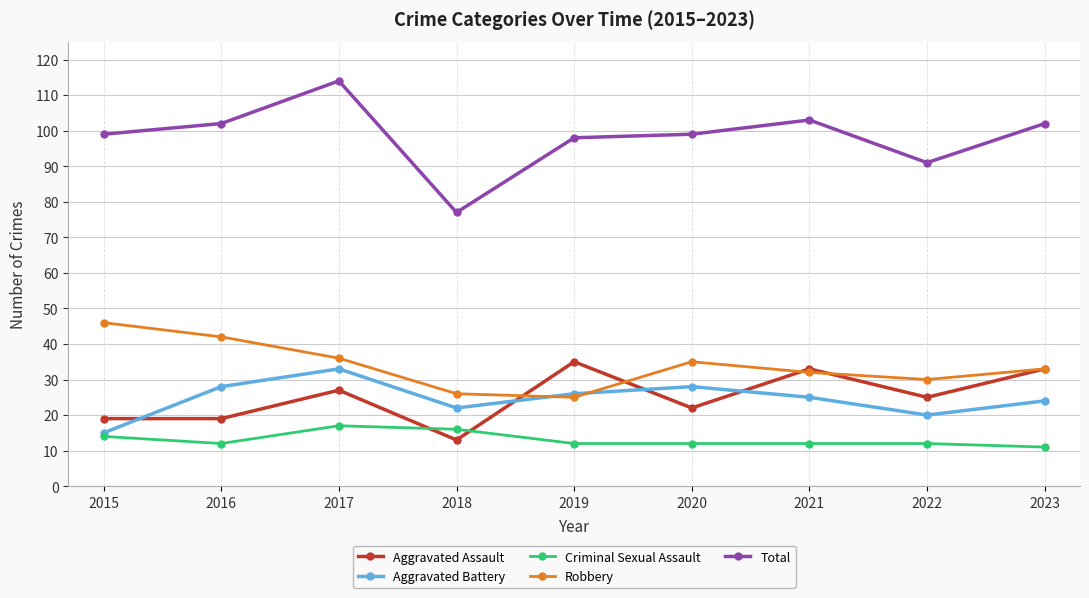

What is the value of the Aggravated Battery point at the 1st from the left?

15